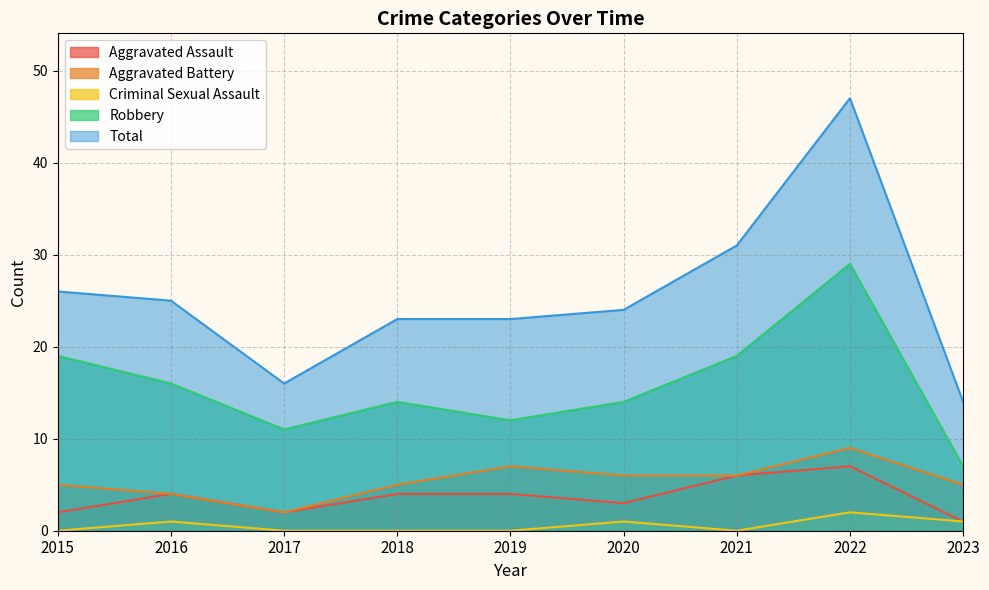

How many values in the Aggravated Assault series are below 4?

4